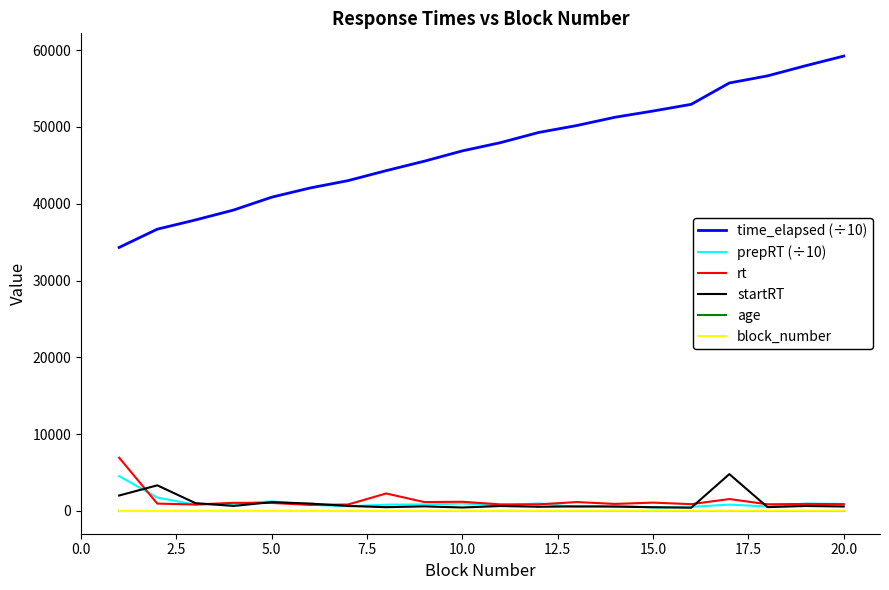

What is the lowest value of the block_number series?

1.0